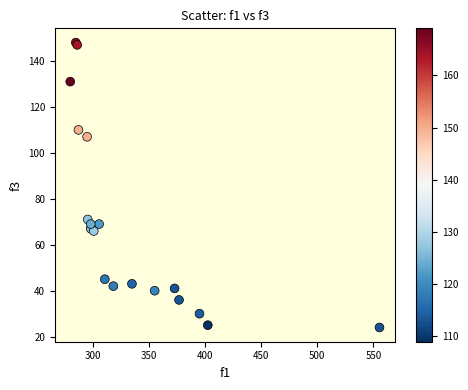

What Y value in the scatter plot is closest to 86?

71